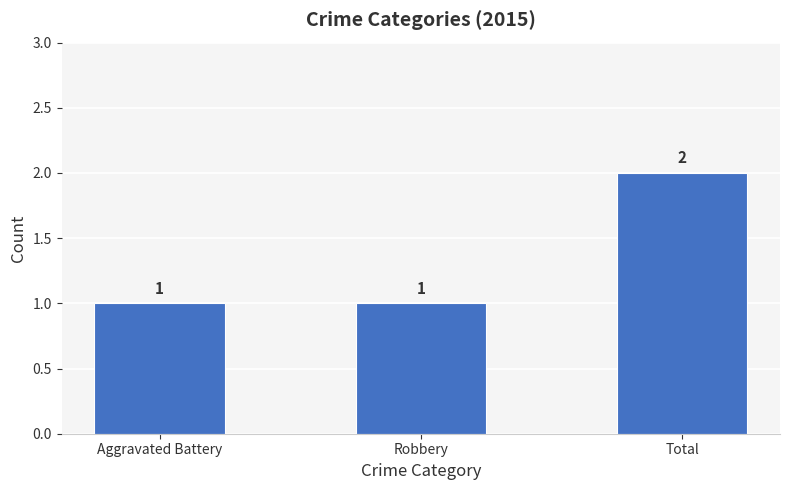

Is it true that the value at Total is 2?

True